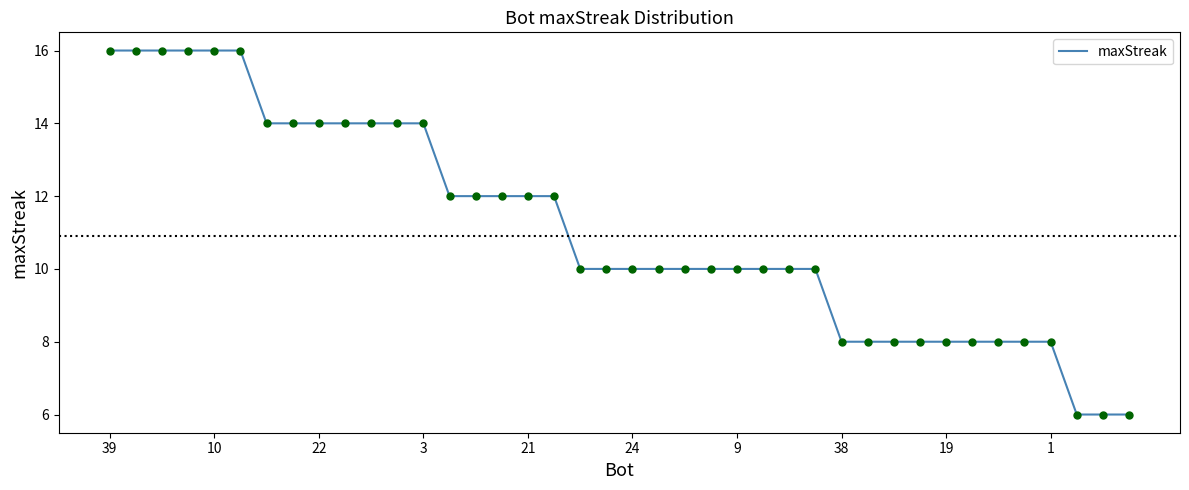

What is the difference between the maximum and minimum values?

10